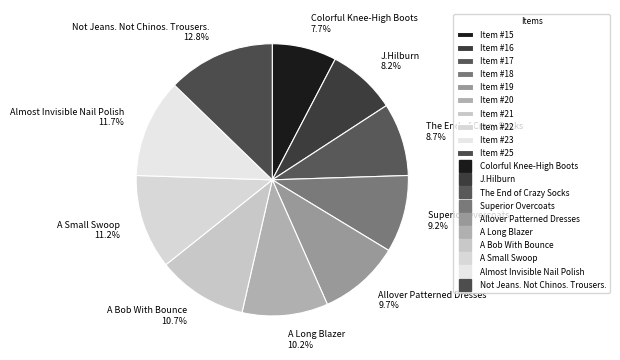

Count the number of slices in the pie.

10